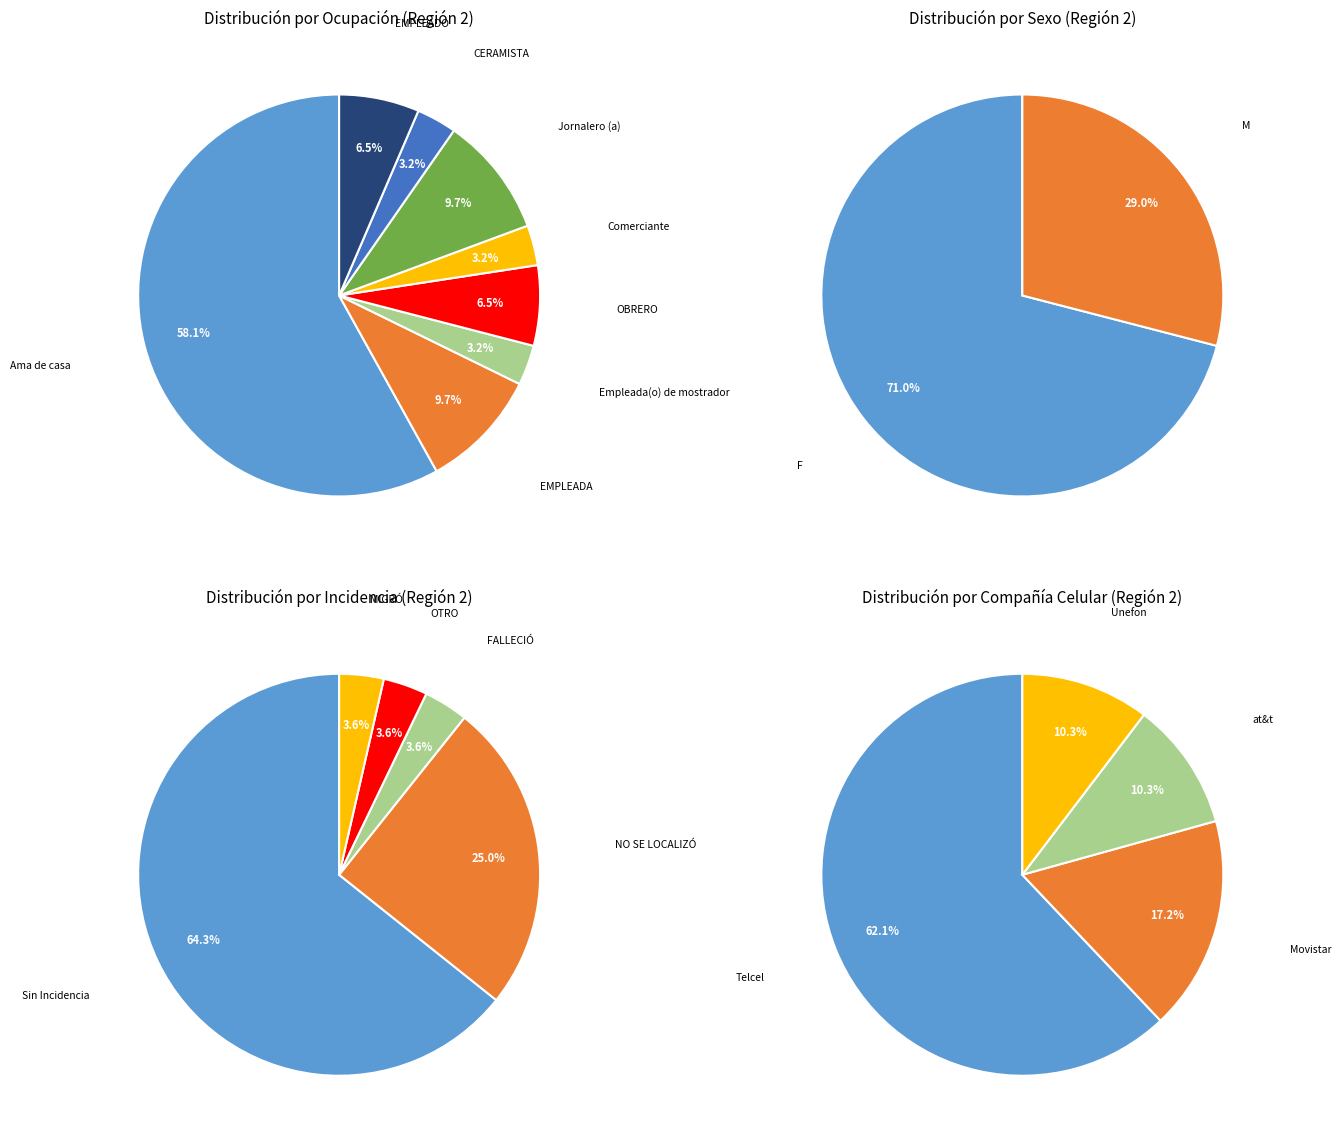

To the nearest percent, what is the combined percentage of EMPLEADO and OBRERO?

13%